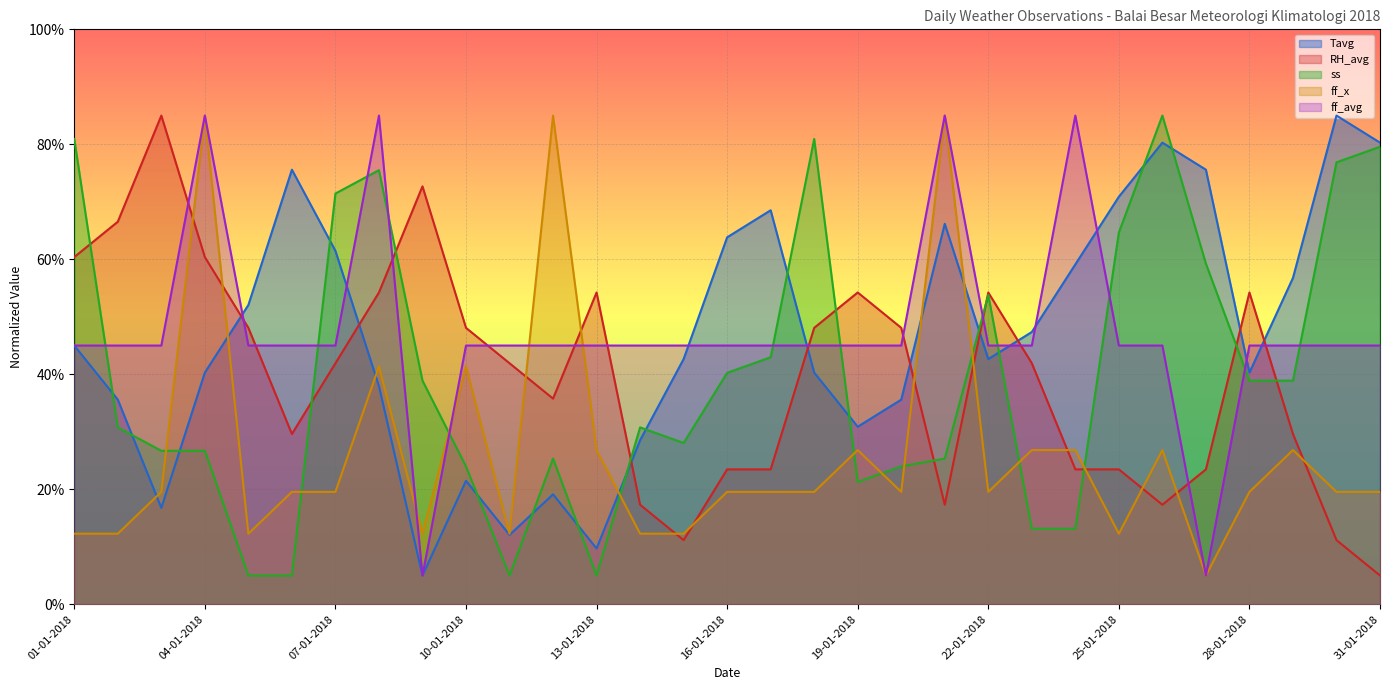

What is the value of the ss point at the 18th from the left?

80.9